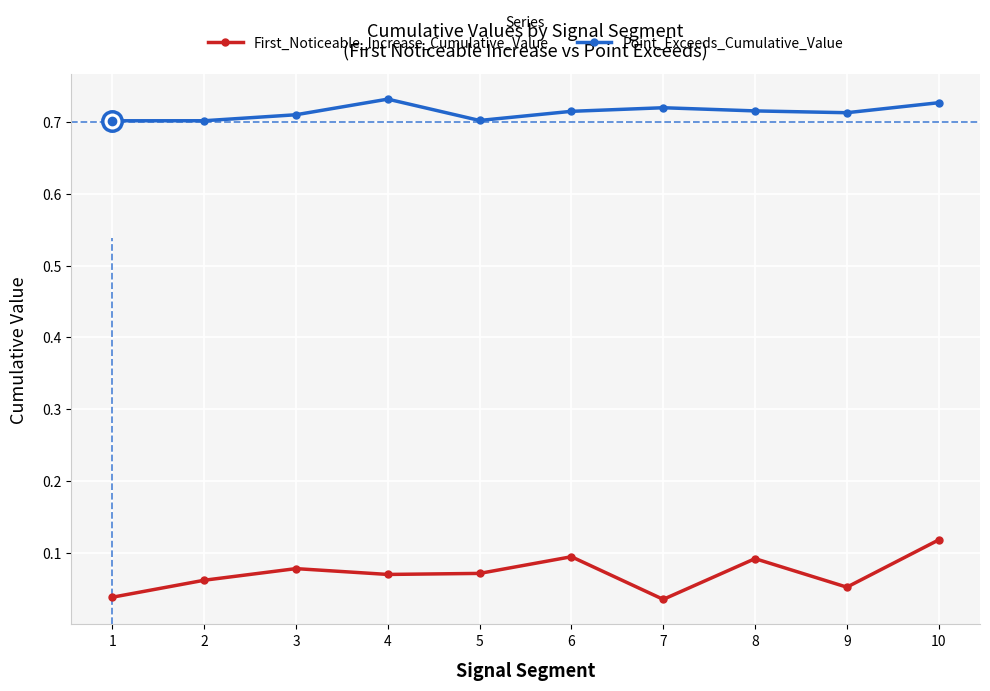

True or false: Point_Exceeds_Cumulative_Value and First_Noticeable_Increase_Cumulative_Value intersect in this chart.

False